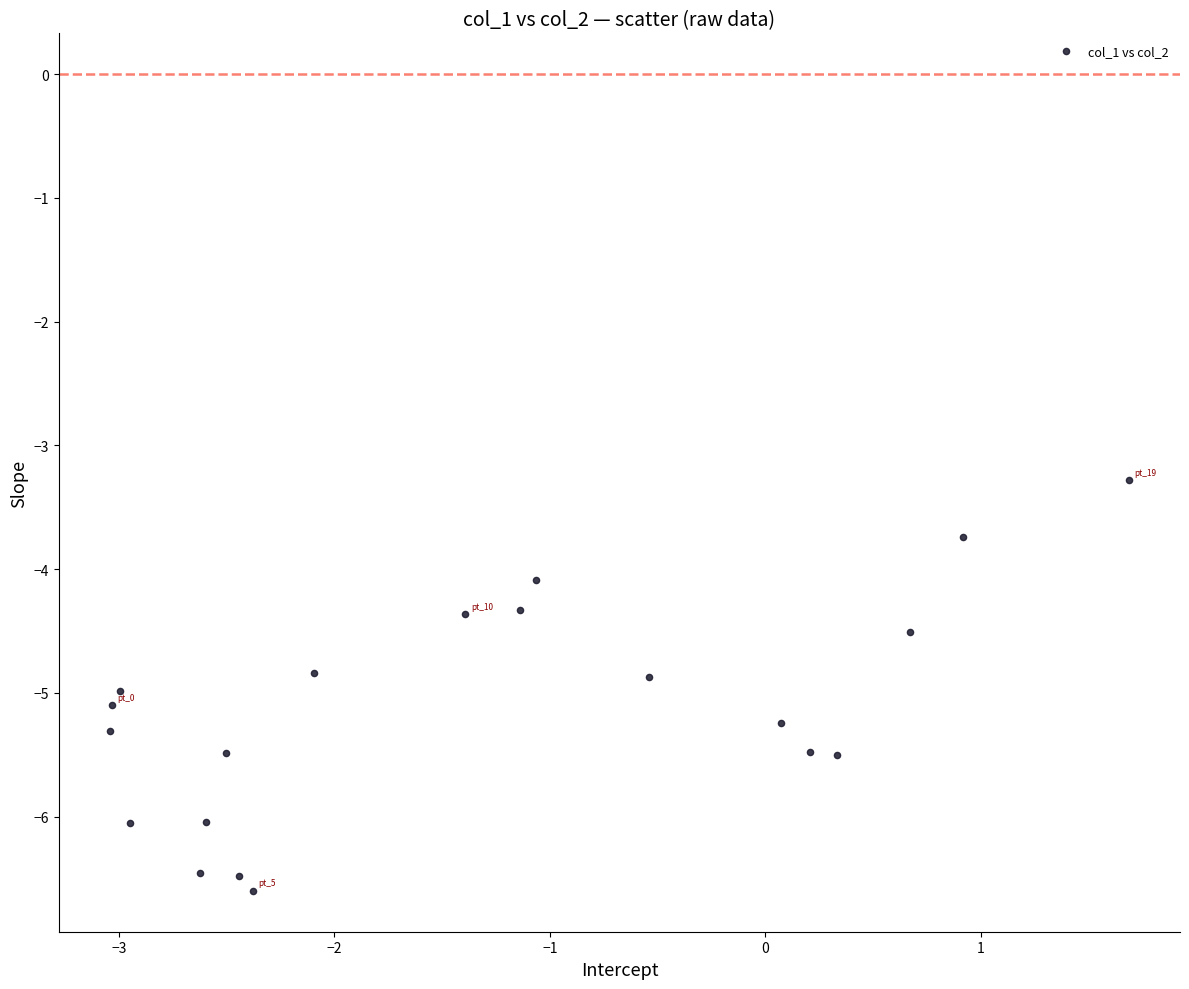

What is the range of Y values (max minus min)?

3.3